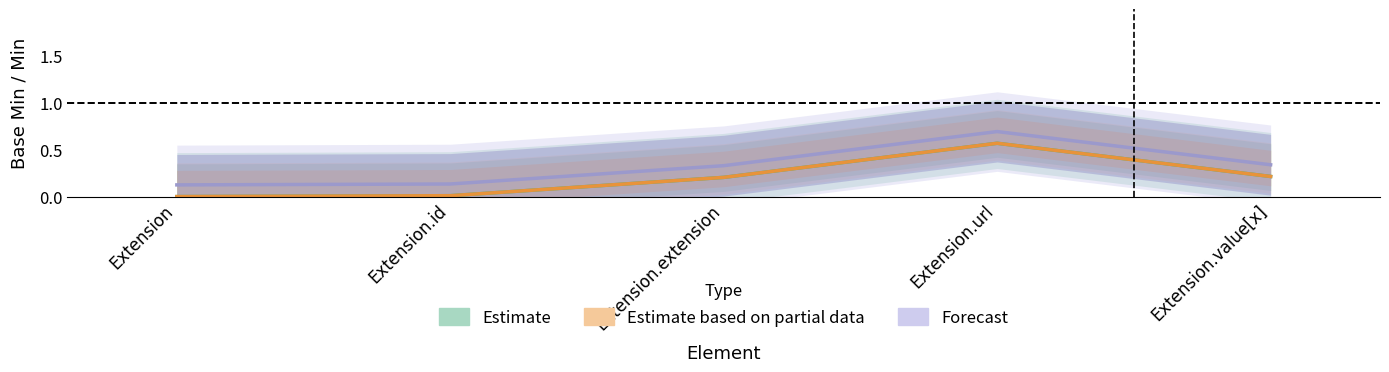

Which series has the largest range (max minus min)?

Estimate